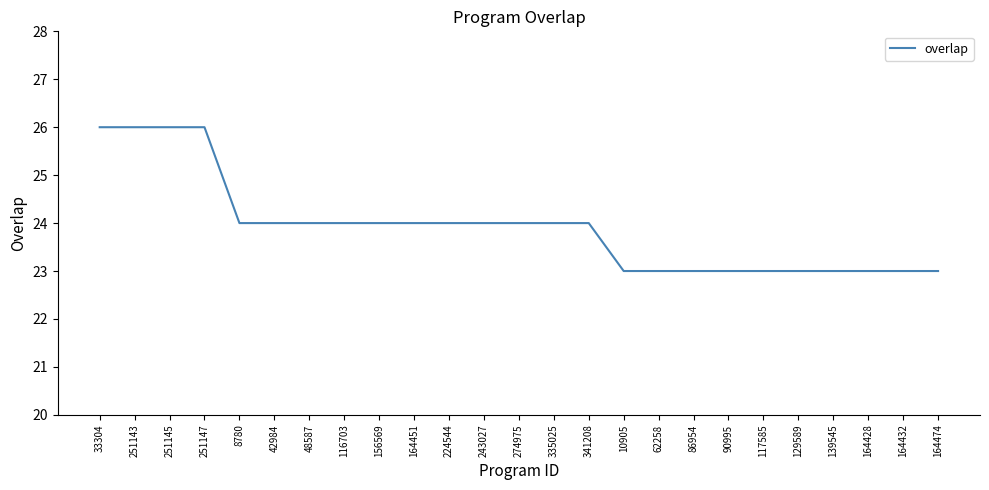

What is the sum of the values at 251143 and 117585?

49